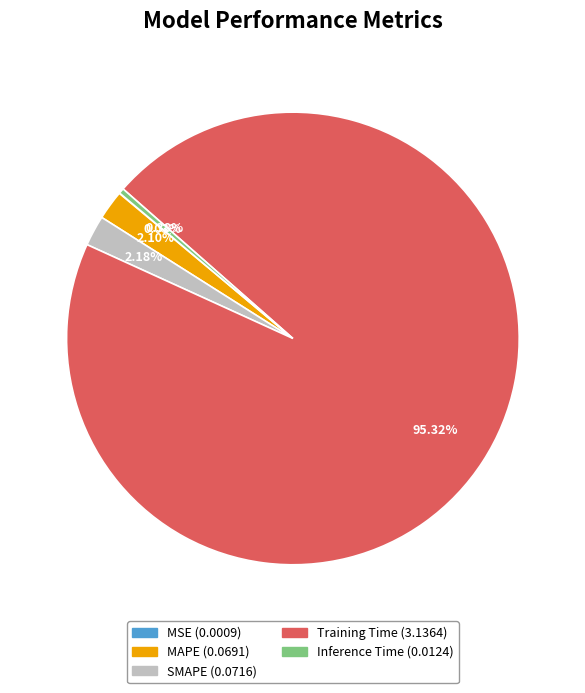

Is there any slice that represents more than half of the pie?

Yes